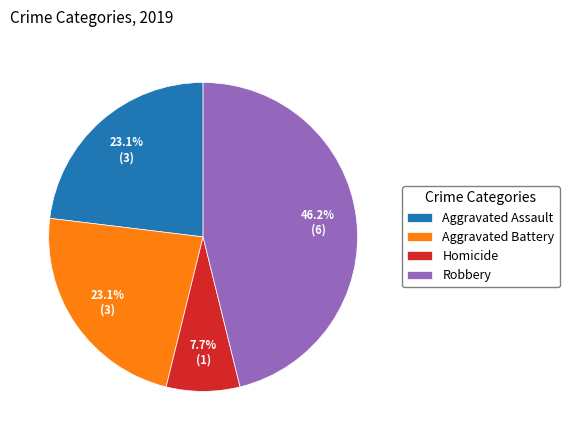

To the nearest percent, what percentage of the pie is Aggravated Battery?

23%